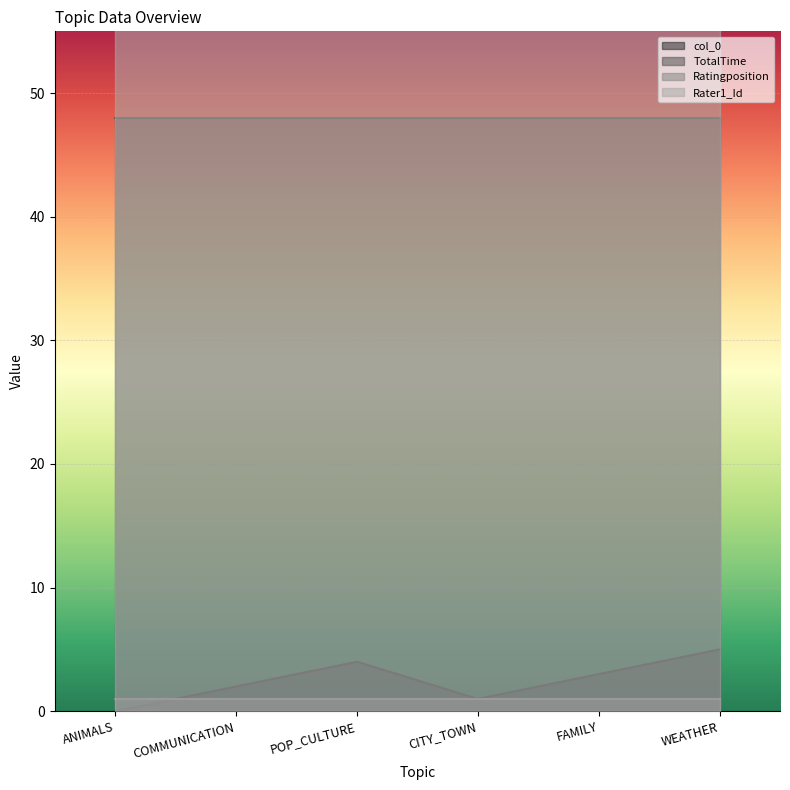

True or false: col_0 has a value of 2 at WEATHER.

False